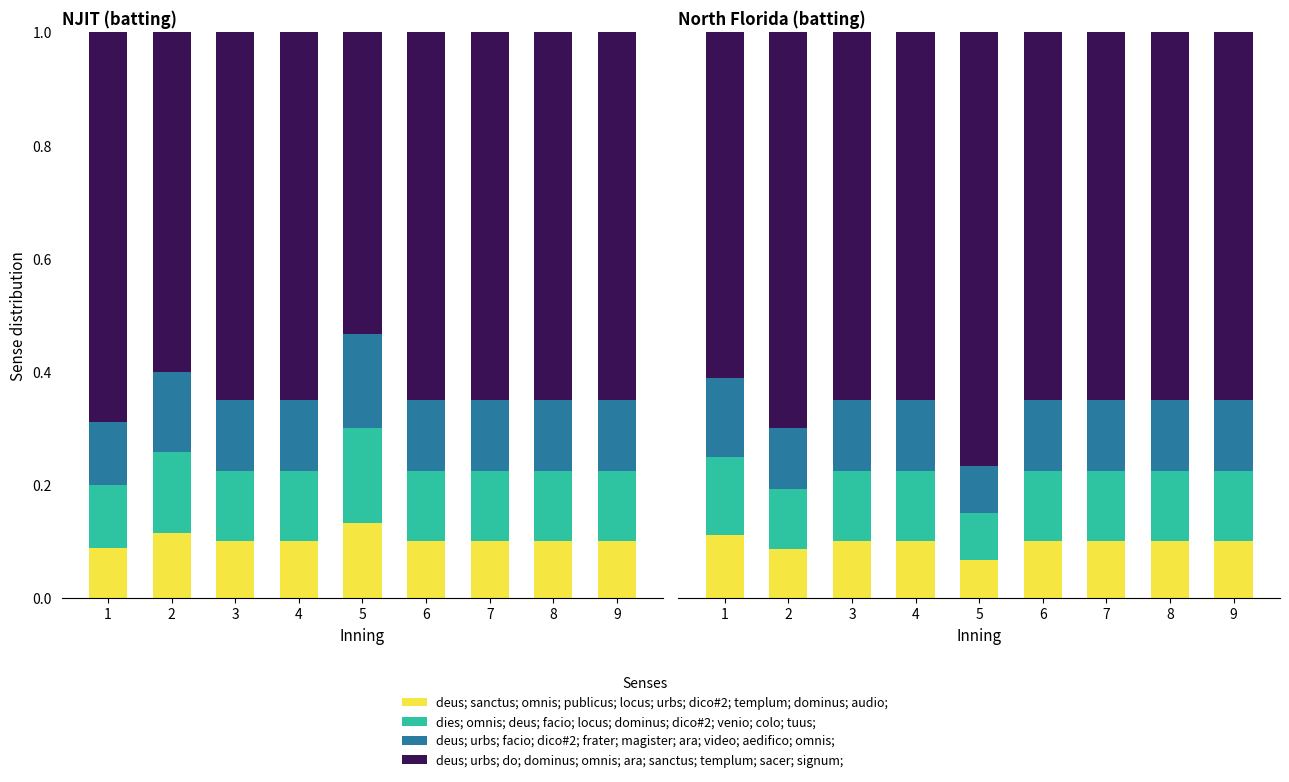

At which category is the sum across all series the highest?

3